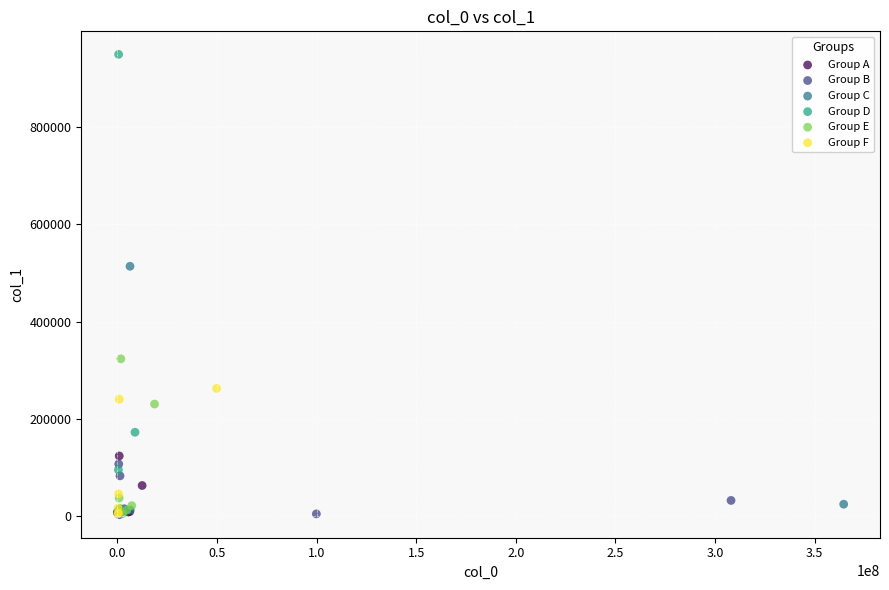

Which series has the widest spread of Y values?

Group D